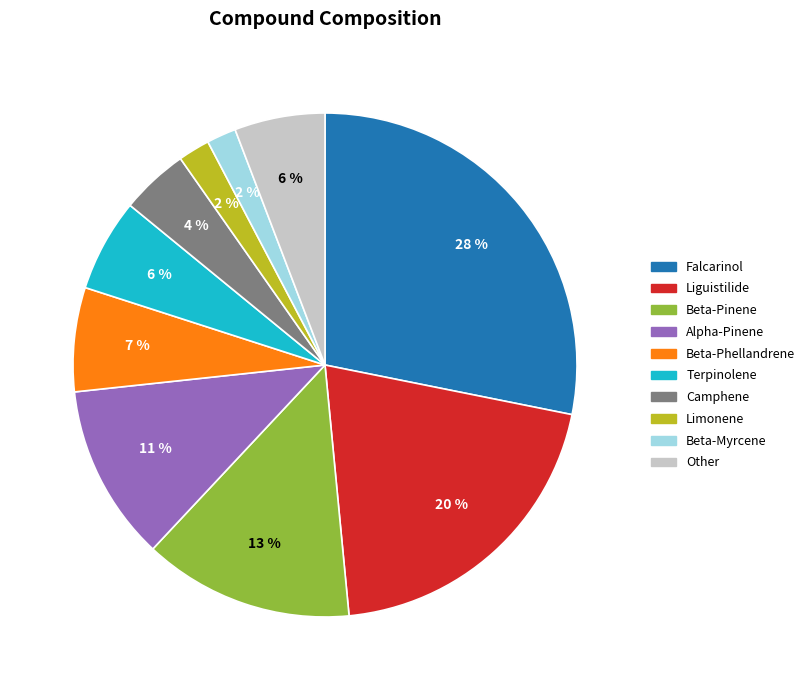

To the nearest percent, what is the average slice percentage?

10%